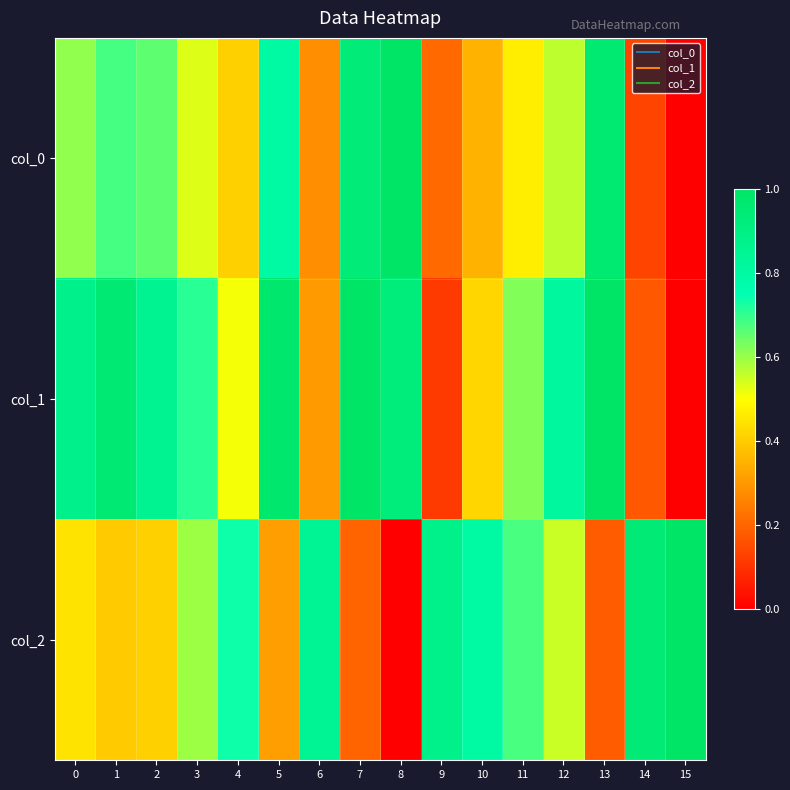

At how many categories does at least one series exceed 0?

16